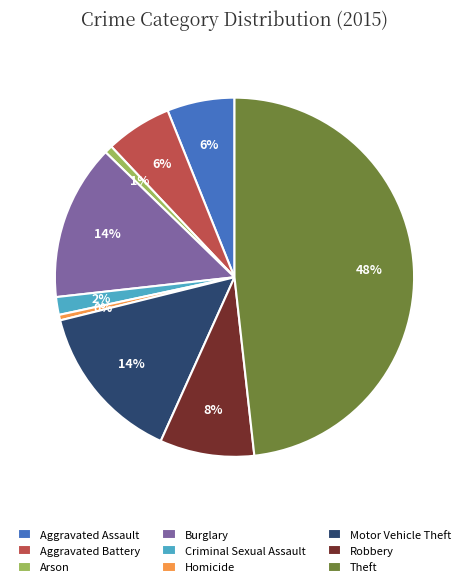

To the nearest percent, what is the combined percentage of Motor Vehicle Theft and Aggravated Battery?

20%